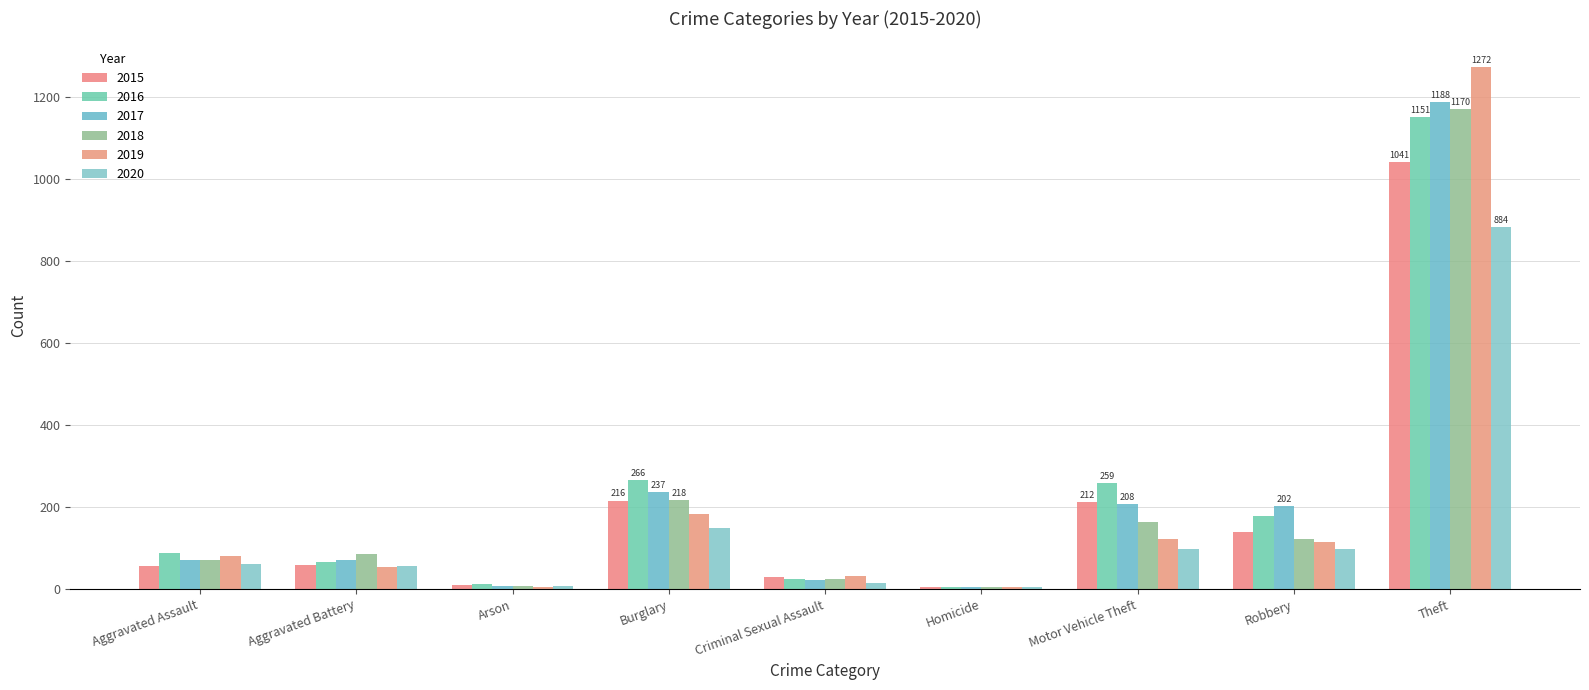

True or false: 2017 has a value of 237 at Burglary.

True